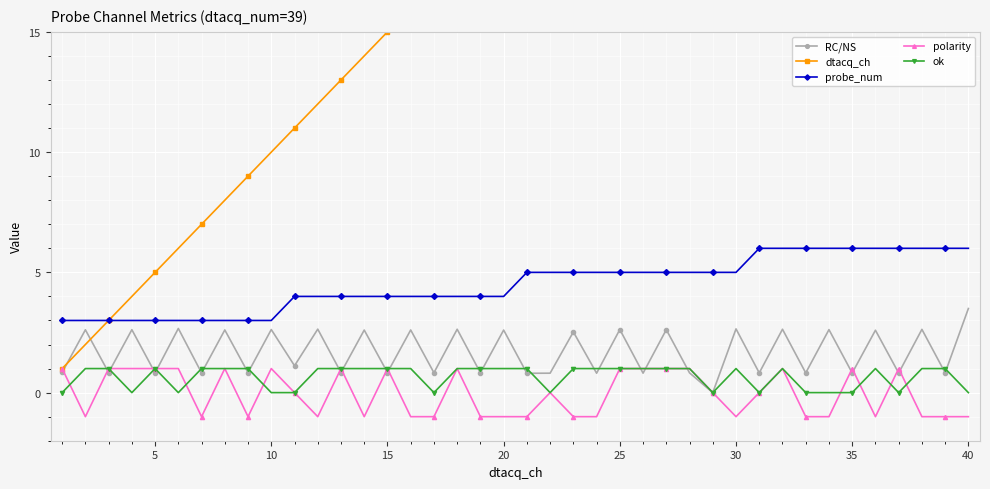

The polarity series shows 1.0 at 15. True or false?

True